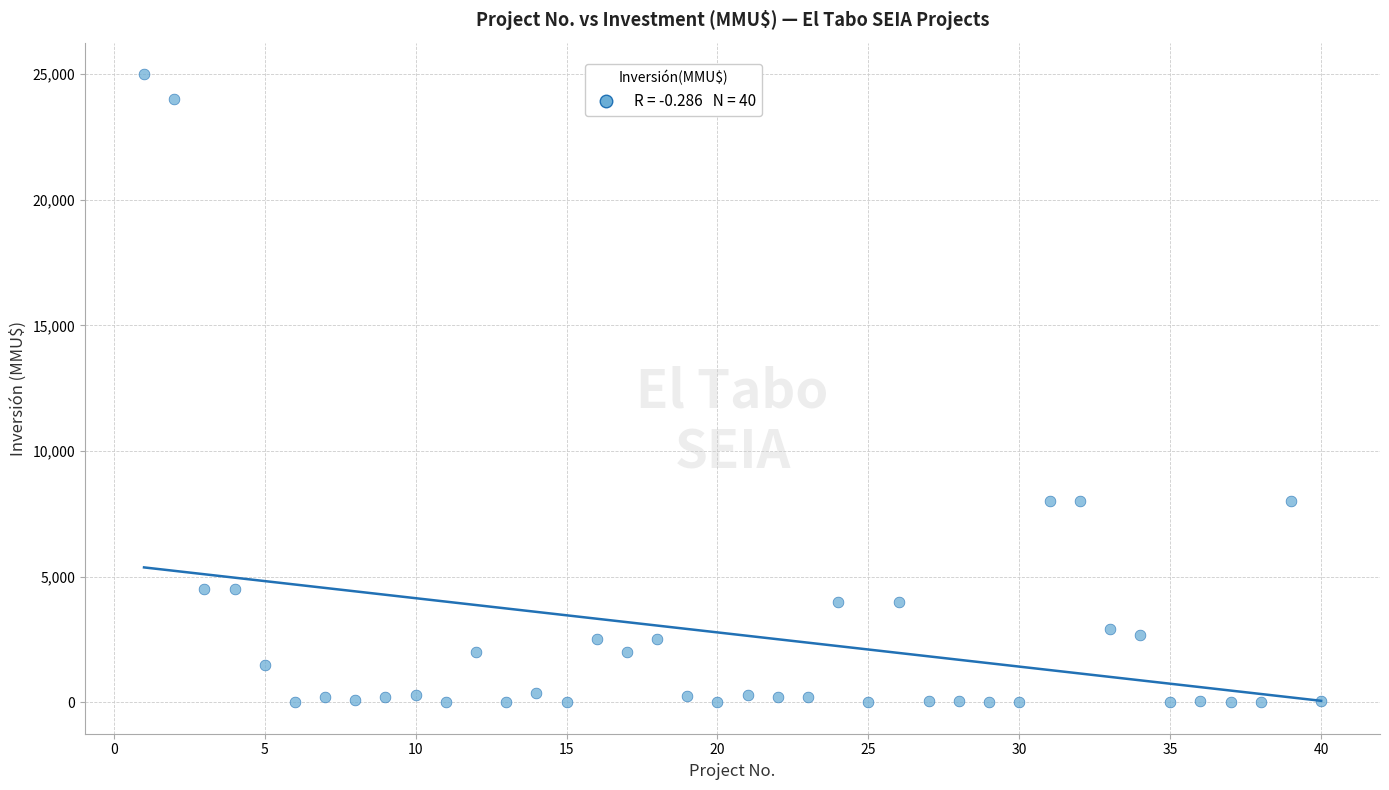

What is the range of Y values (max minus min)?

25000